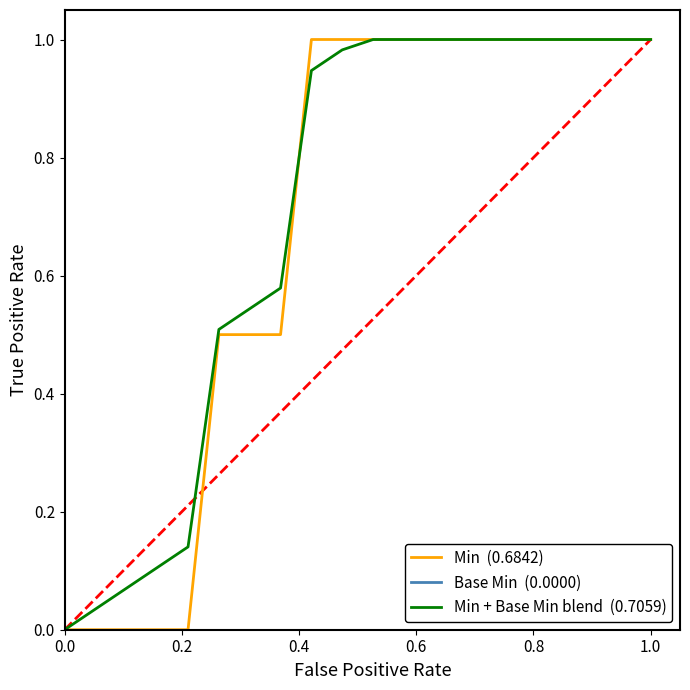

Does the chart display data point markers on the line(s)?

No